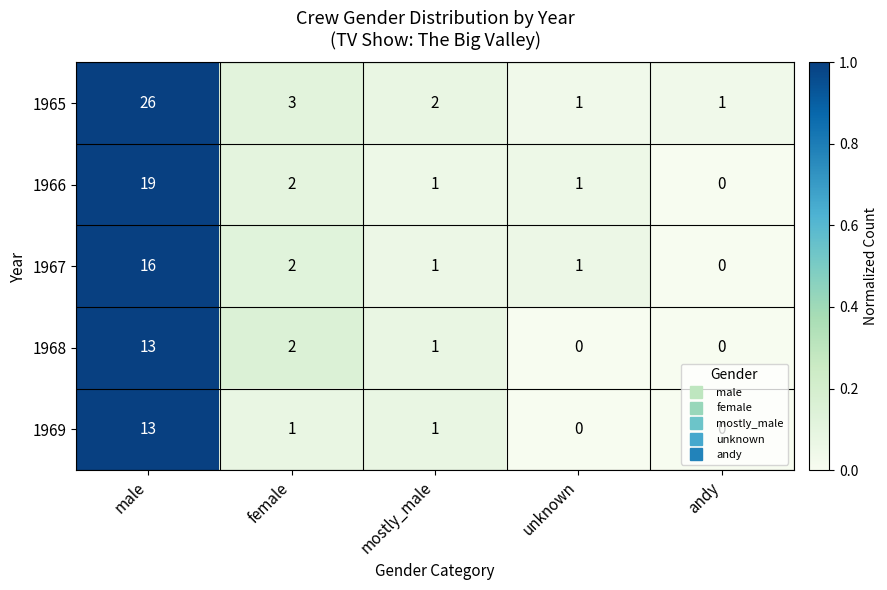

What is the maximum value shown in the chart?

1.0